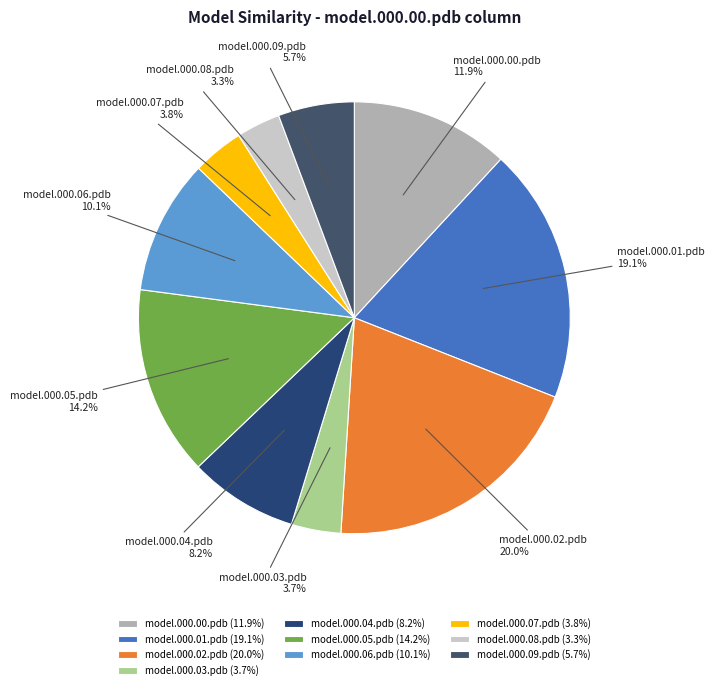

How many slices are in this pie chart?

10